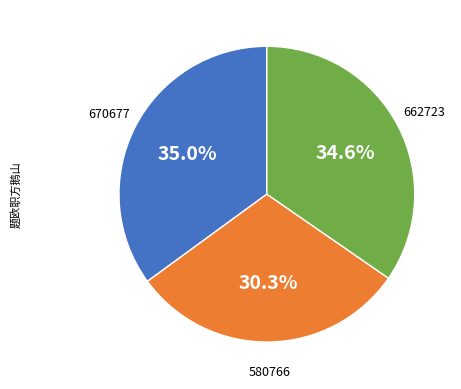

Does any single category account for the majority?

No